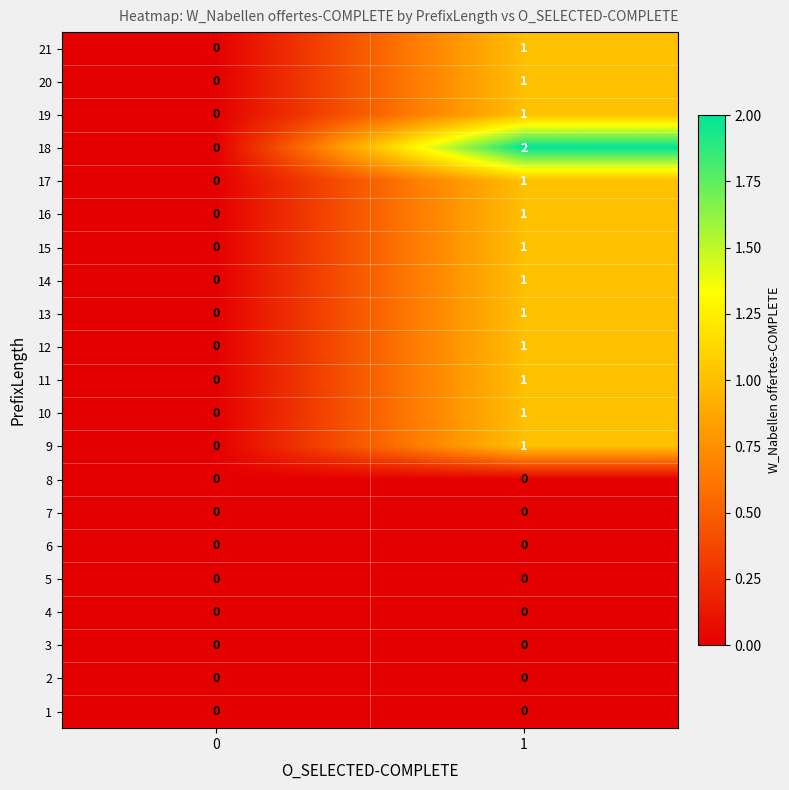

Is it true that 2 equals 0 at 1?

True